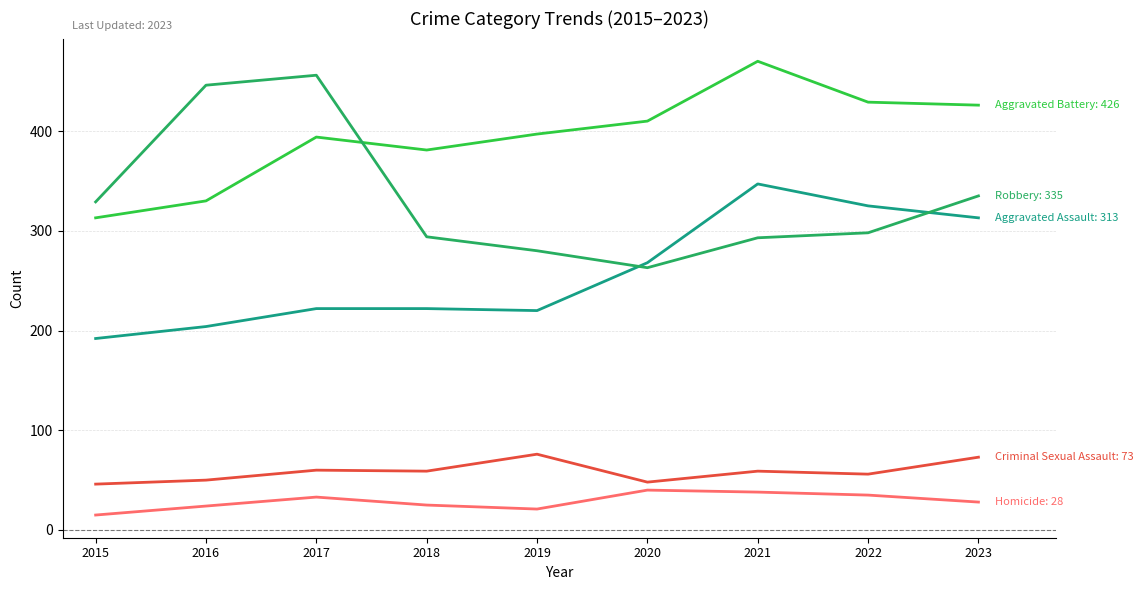

At which category is the sum across all series the highest?

2021